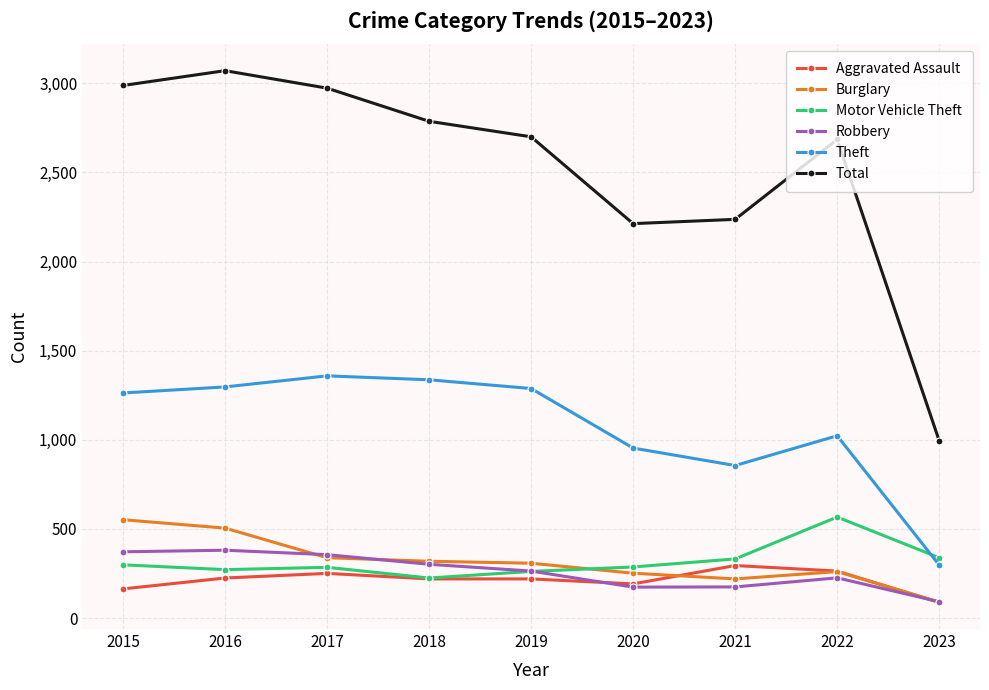

True or false: Total and Motor Vehicle Theft cross at least once.

False